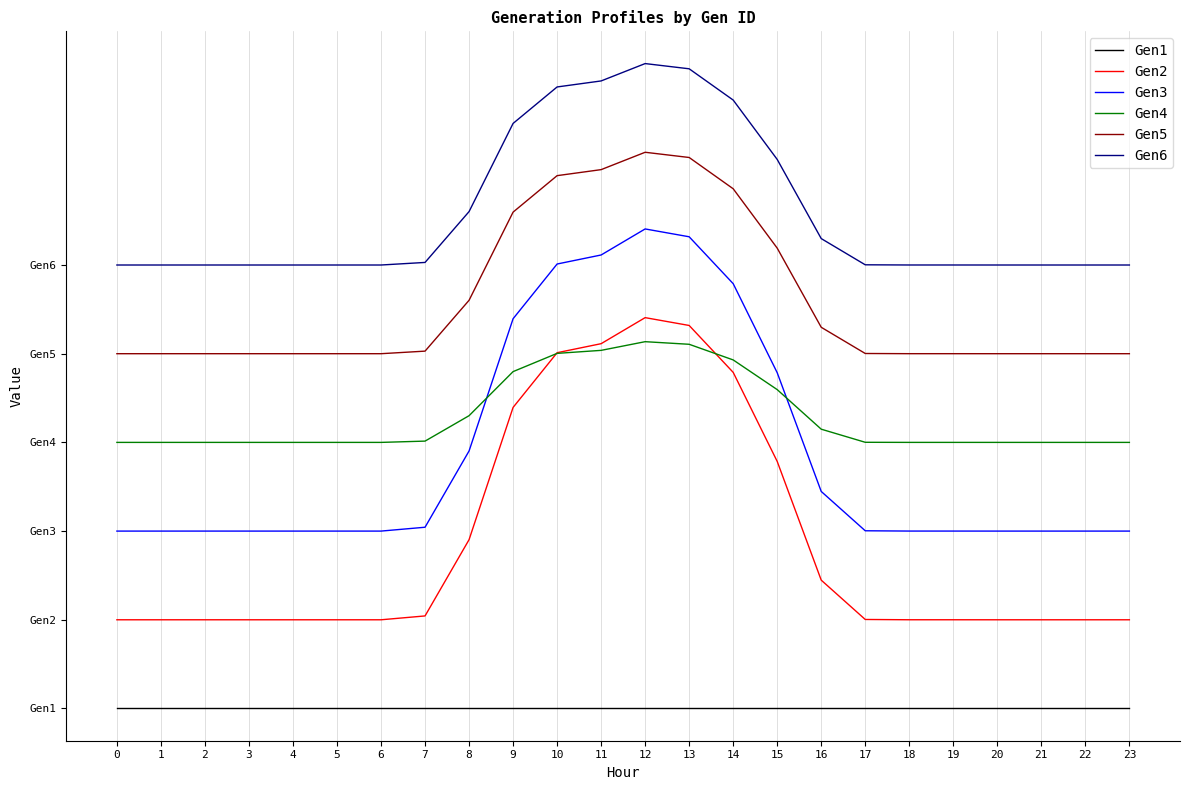

Does the chart have visible grid lines?

Yes